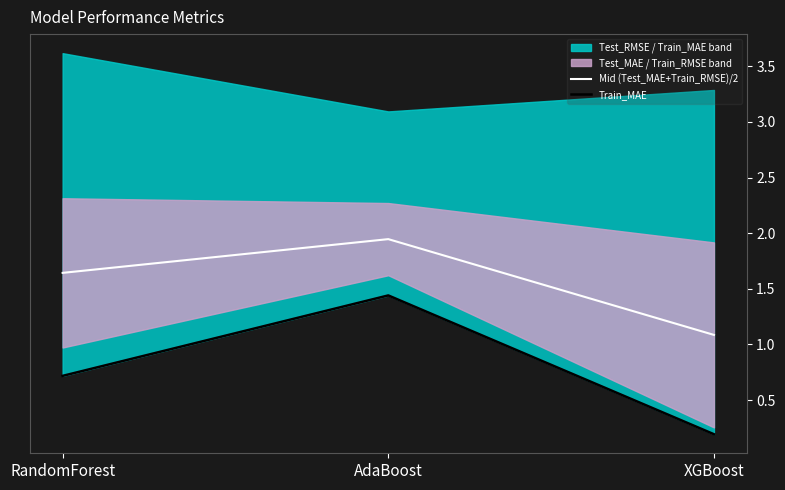

At which label is Train_MAE closest to 0?

XGBoost